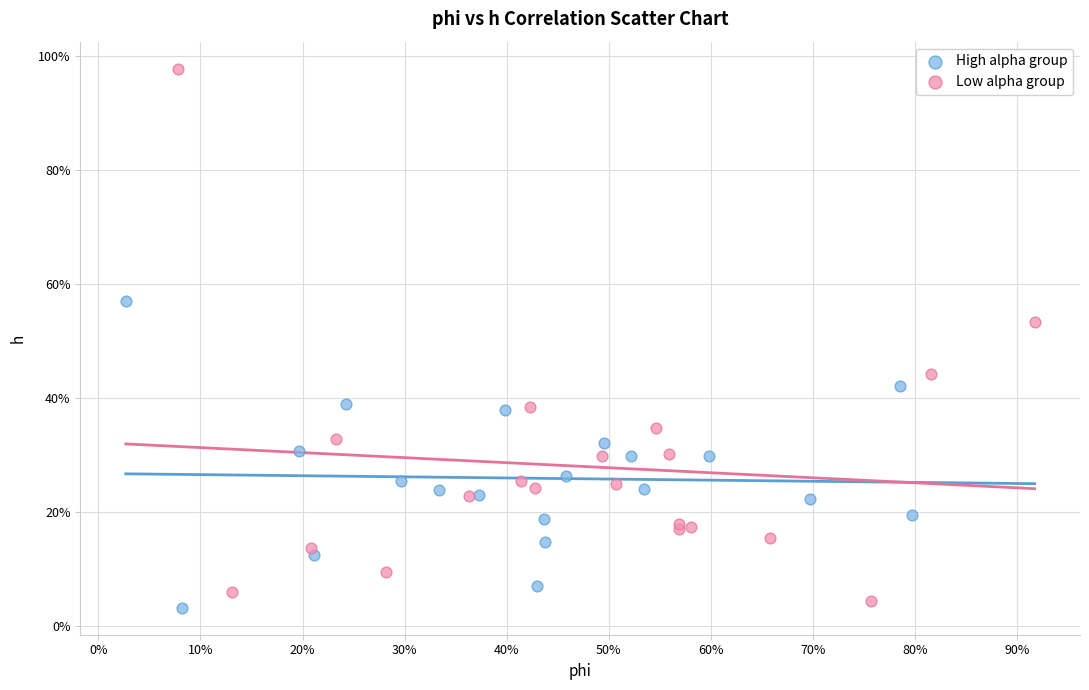

Which series reaches the maximum Y coordinate?

Low alpha group